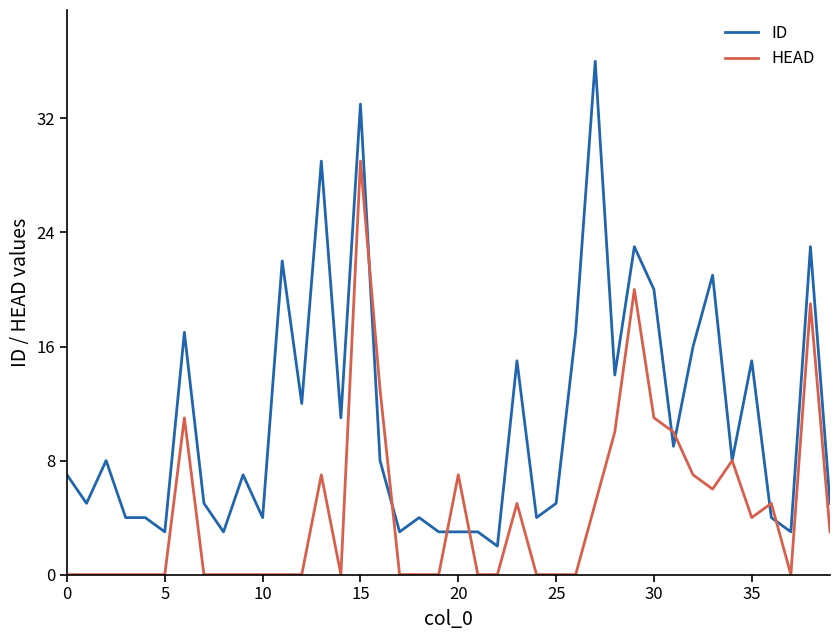

Is this an area chart (filled region under the line)?

No